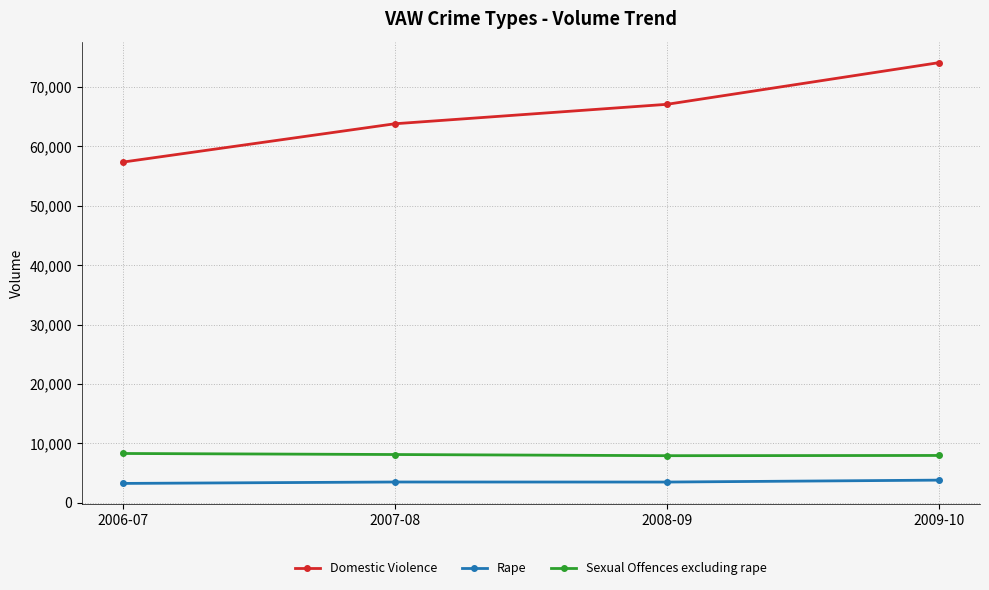

Does the chart have visible grid lines?

Yes